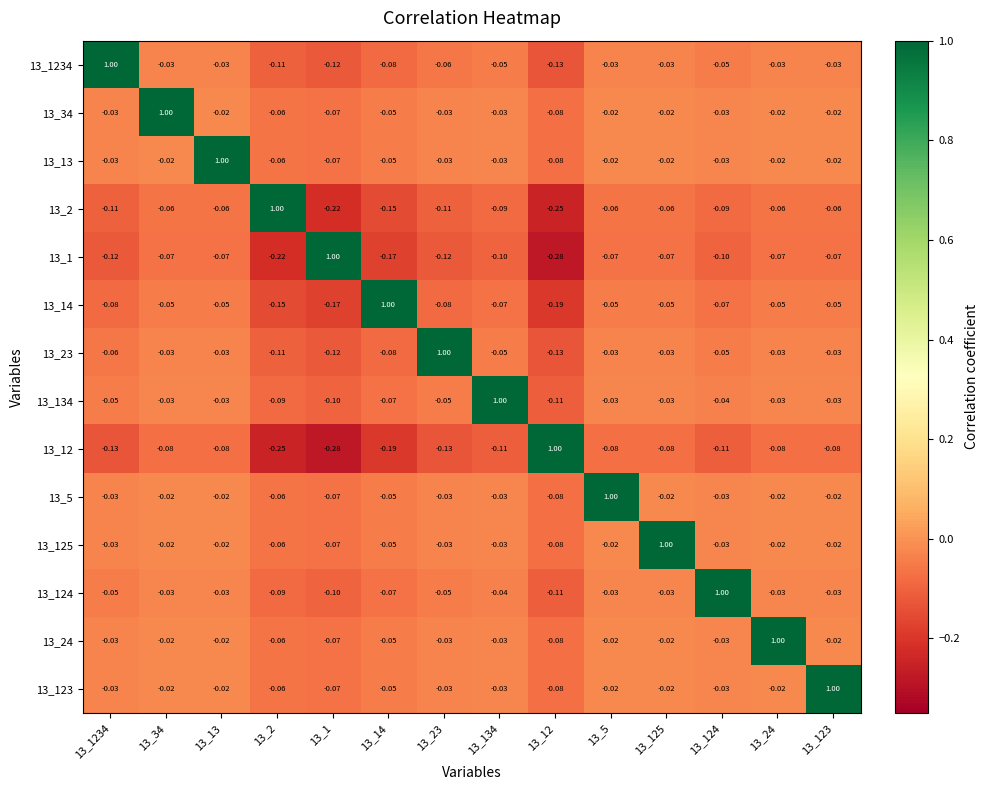

How many data points does each series have?

14